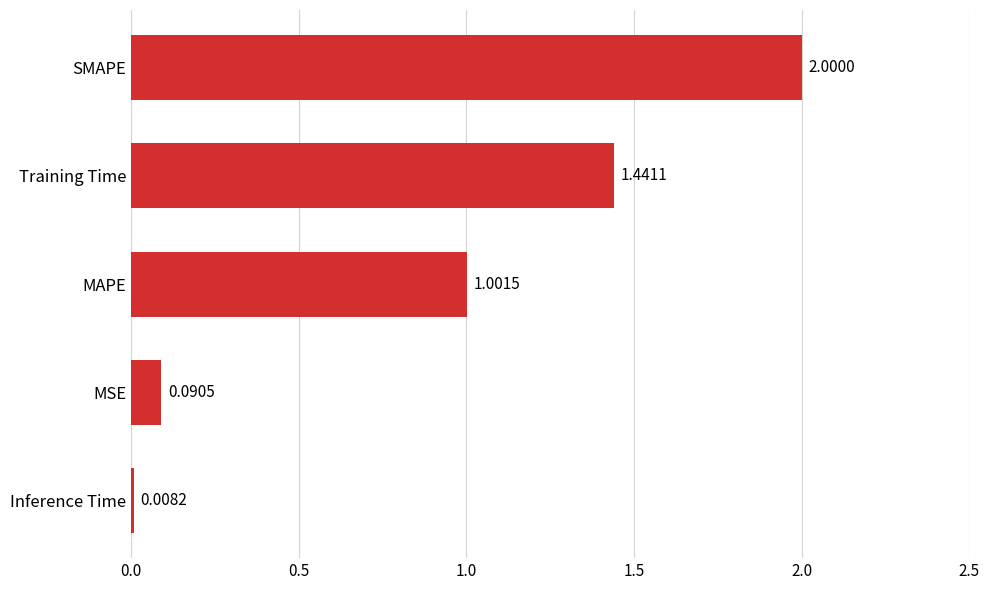

Rank the categories by value from lowest to highest.

Inference Time, MSE, MAPE, Training Time, SMAPE